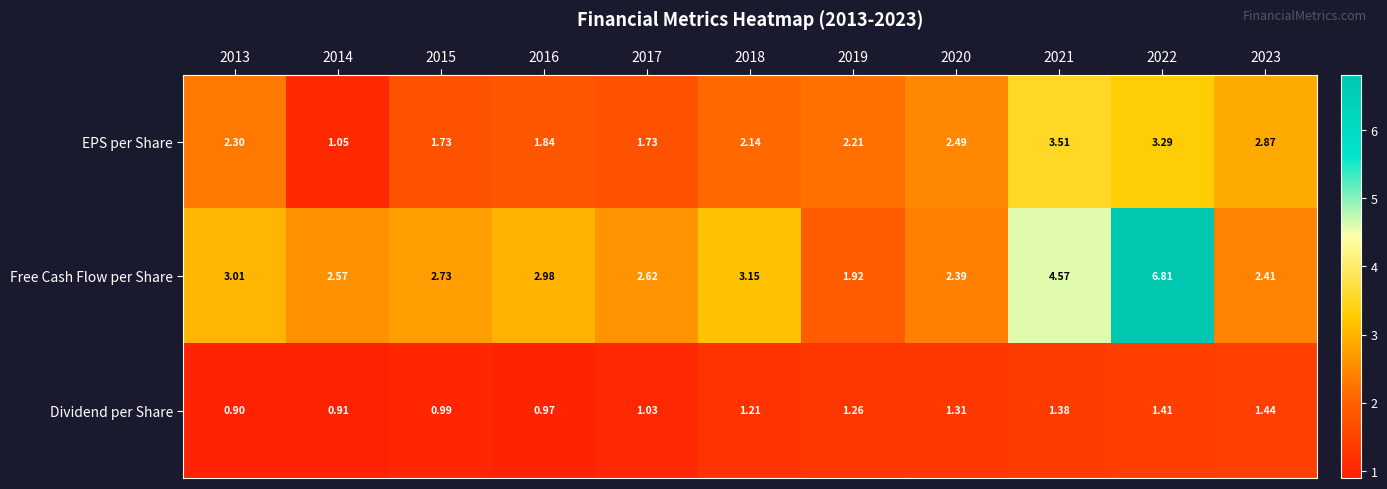

Is the value of Free Cash Flow per Share at 2019 greater than the value of EPS per Share at 2015?

Yes